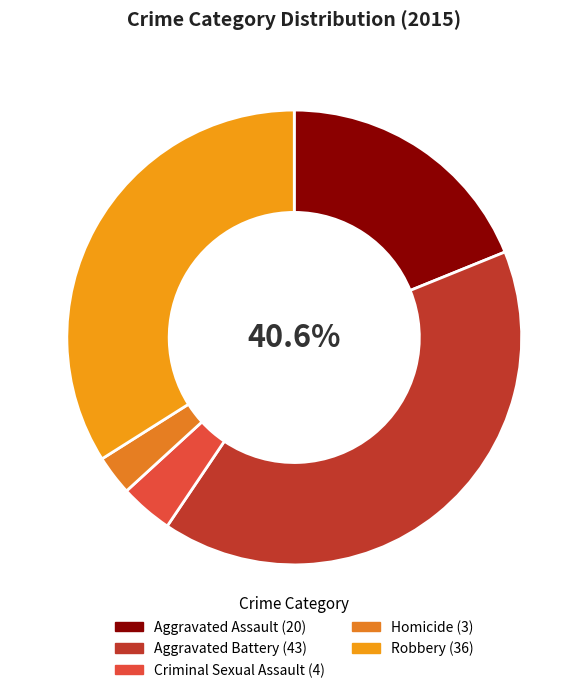

Which slice is the largest?

Aggravated Battery